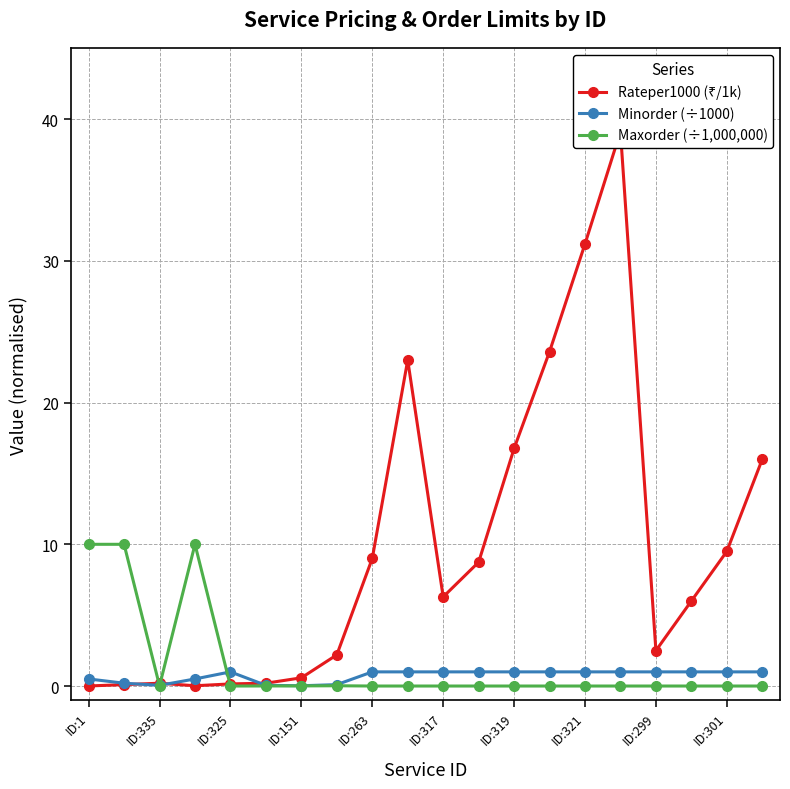

True or false: Maxorder (÷1,000,000) has more than 0 interior local peaks.

True